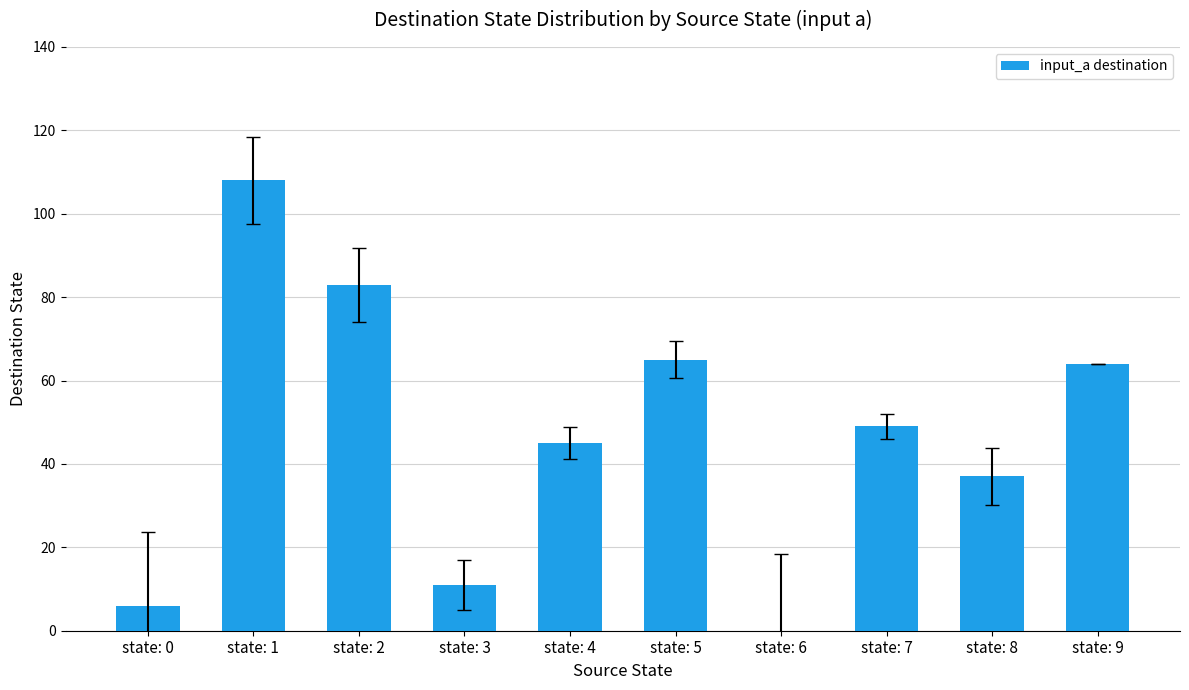

What is the sum of the values at state: 9 and state: 3?

75